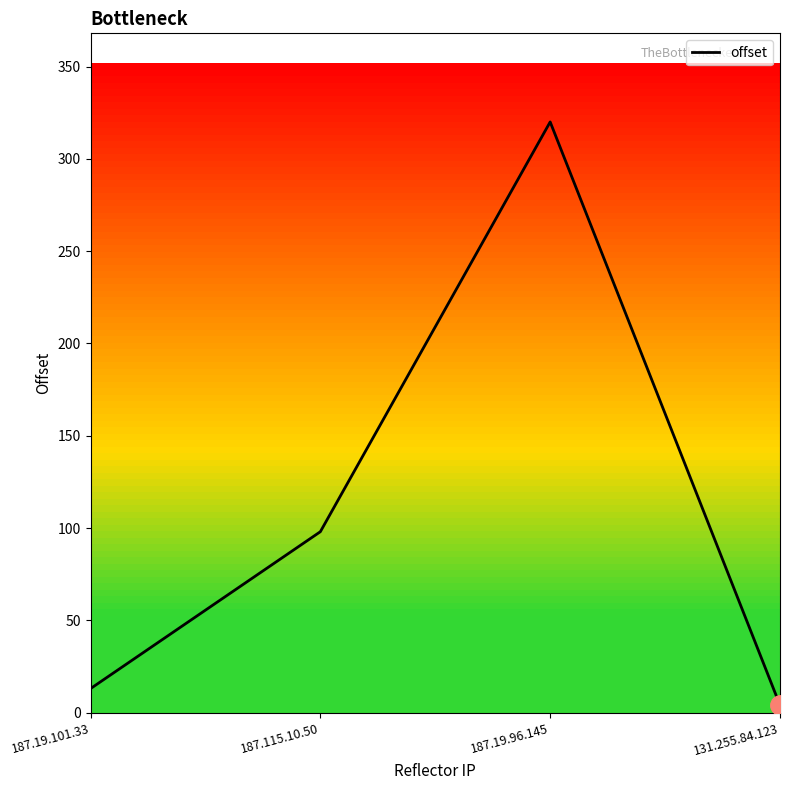

What is the sum of the values at 187.19.101.33 and 131.255.84.123?

17